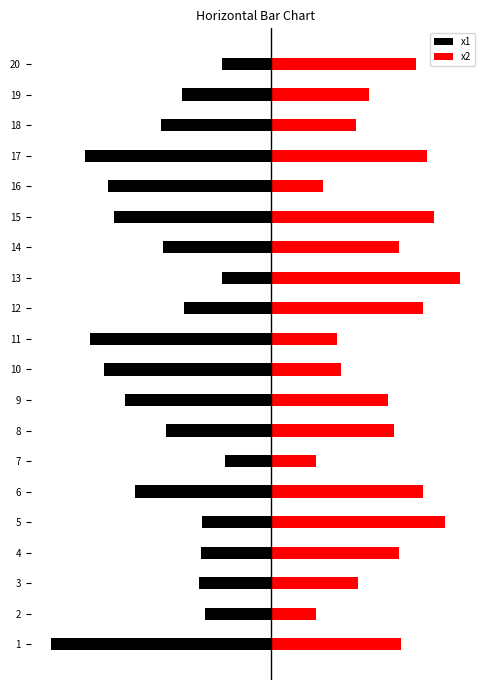

What are all the series names shown in the legend?

x1, x2